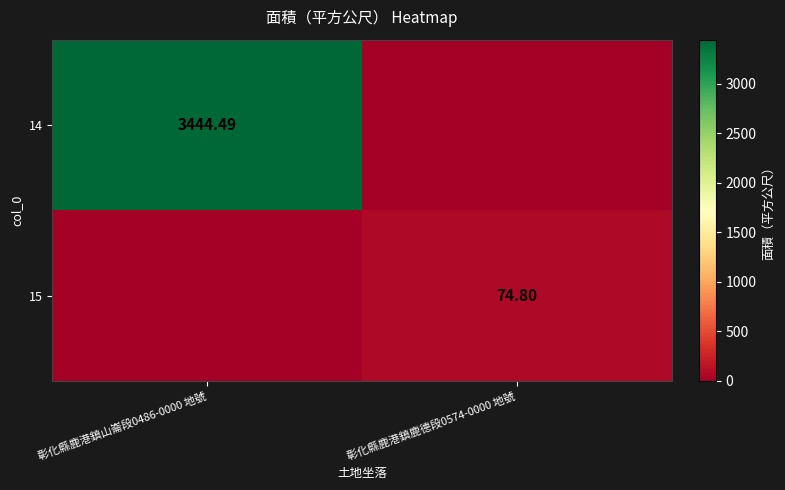

At how many categories does at least one series exceed 2111?

1